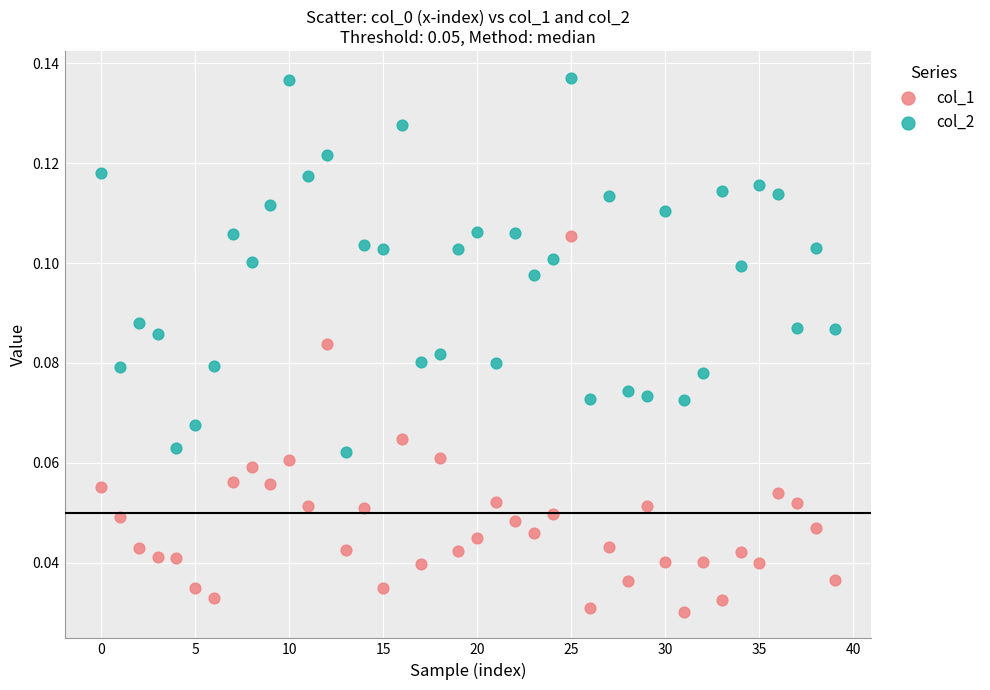

Which series contains the highest Y value?

col_2